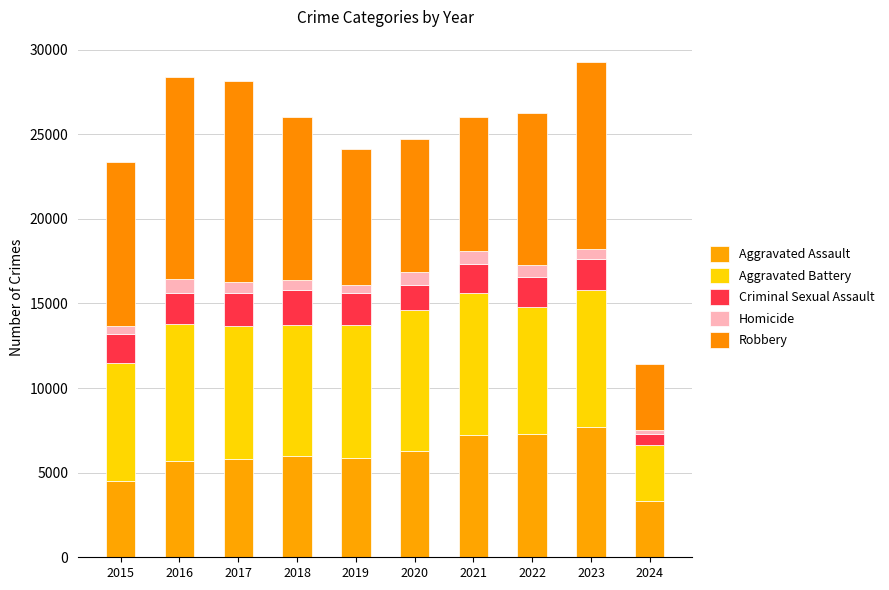

Which series has the largest total across all categories?

Robbery